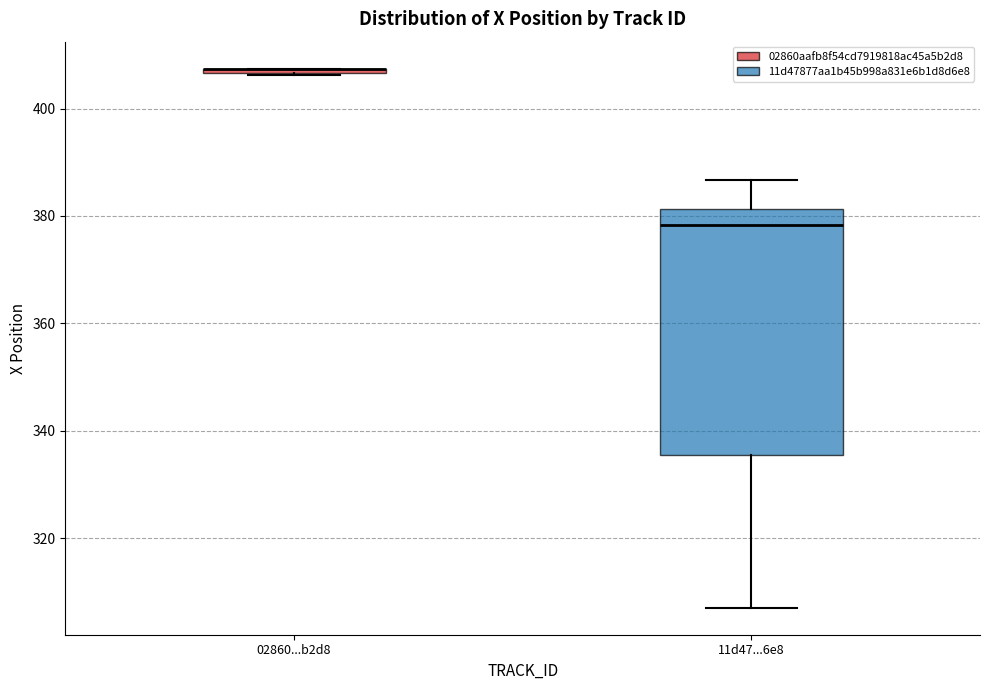

Where is the lower edge of the box for 02860...b2d8 on the y-axis? The values are not printed on the chart, so give them approximately, as read against the axis.

406